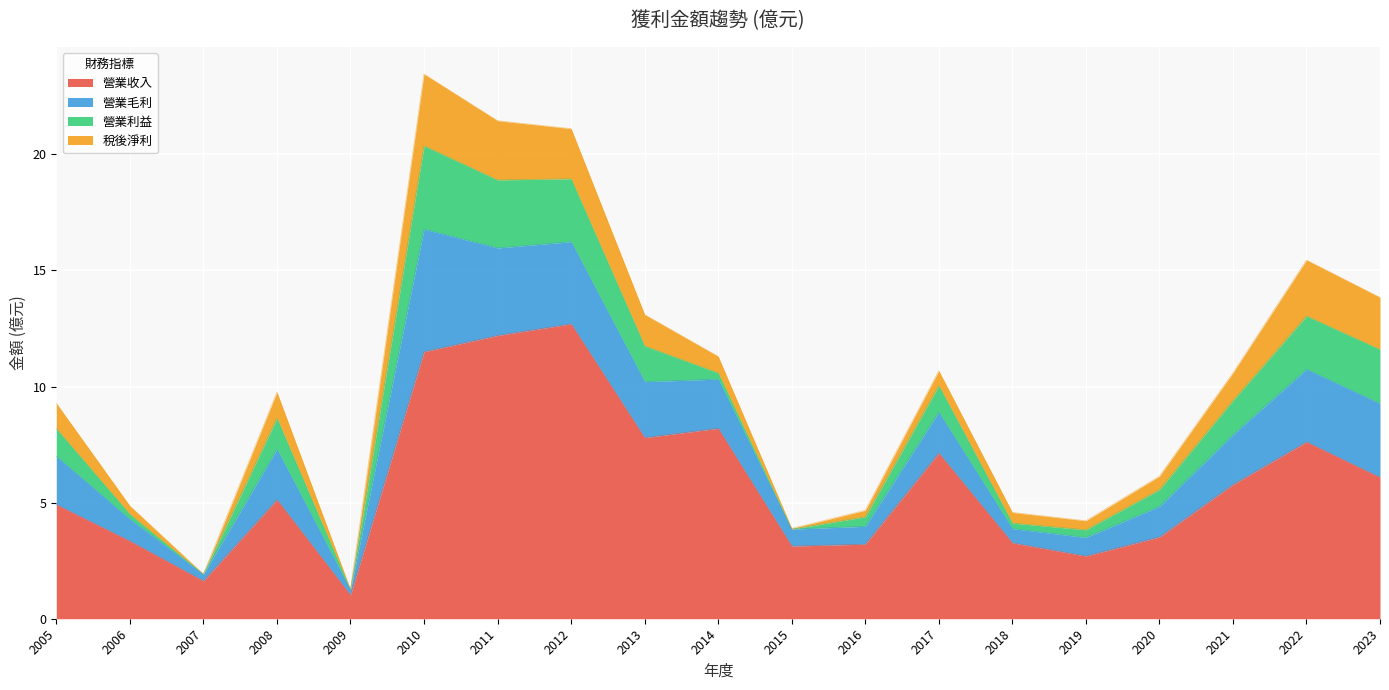

What is the spread (max minus min) of values at 2023?

3.8